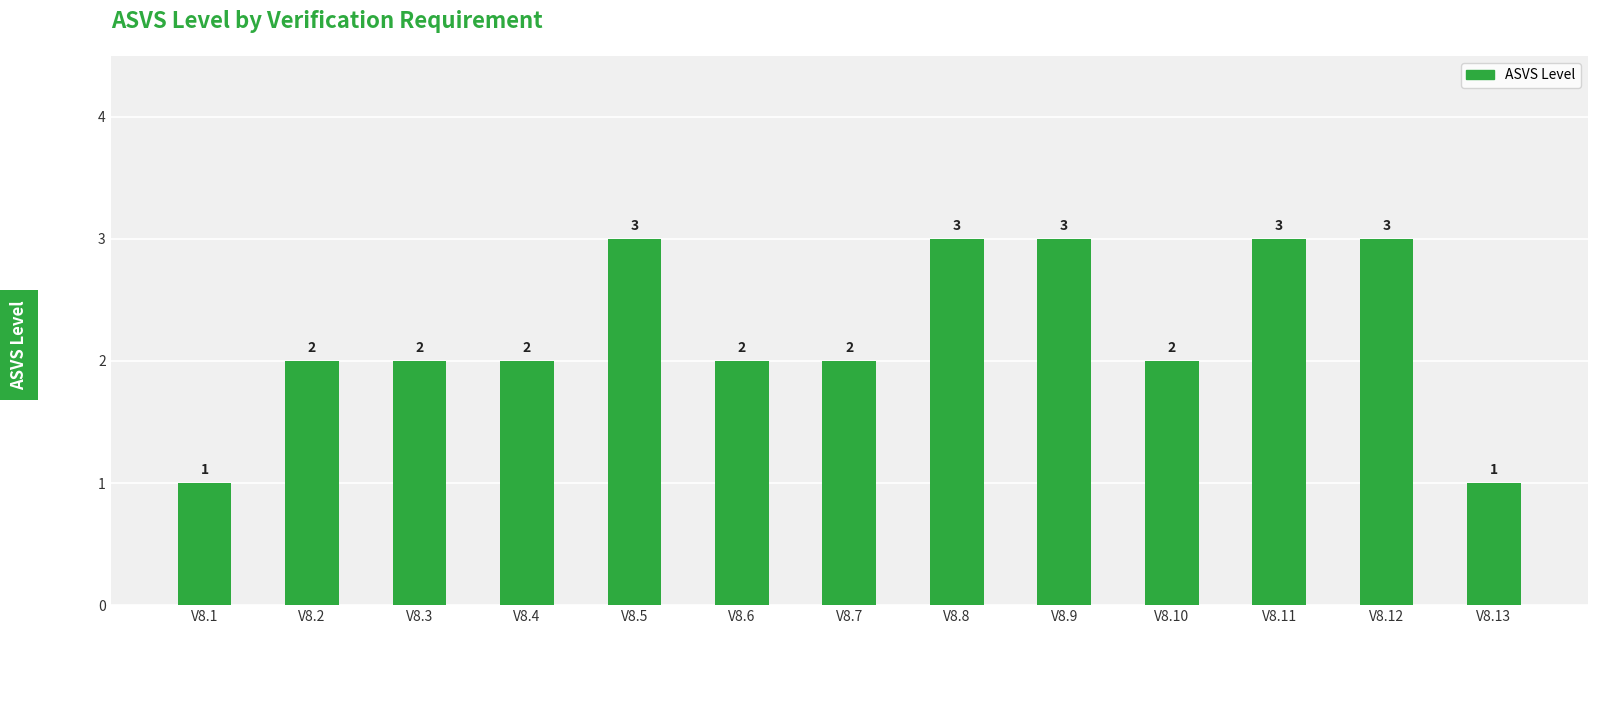

What is the maximum value shown in the chart?

3